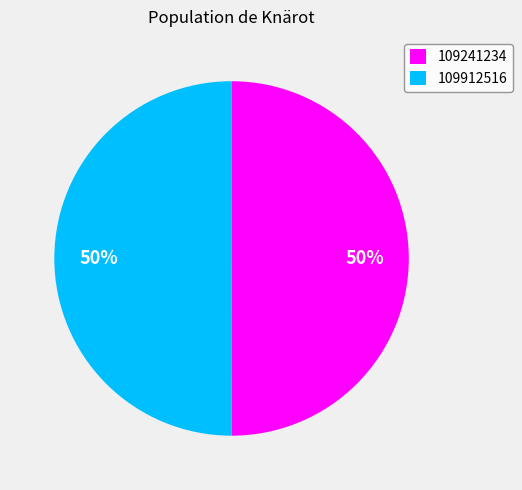

What percentage is the 109241234 slice, to the nearest percent?

50%